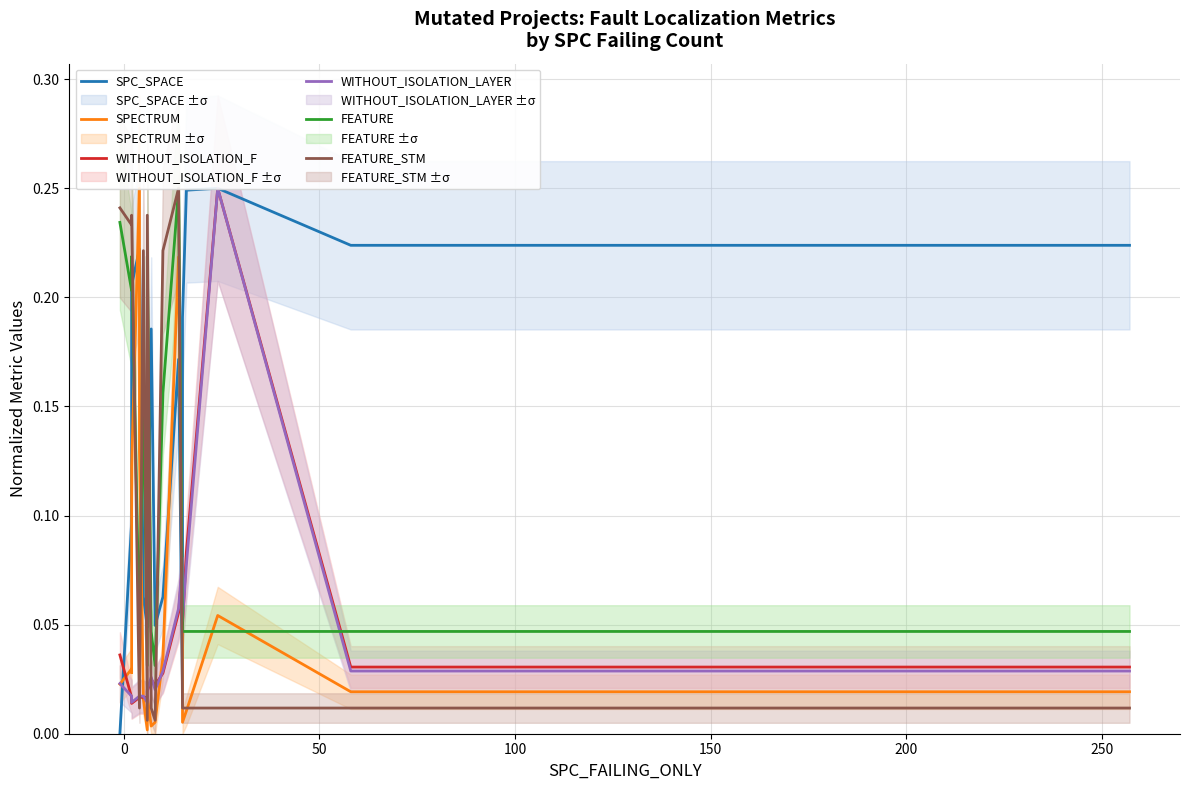

What are all the series names shown in the legend?

SPC_SPACE, SPECTRUM, WITHOUT_ISOLATION_F, WITHOUT_ISOLATION_LAYER, FEATURE, FEATURE_STM